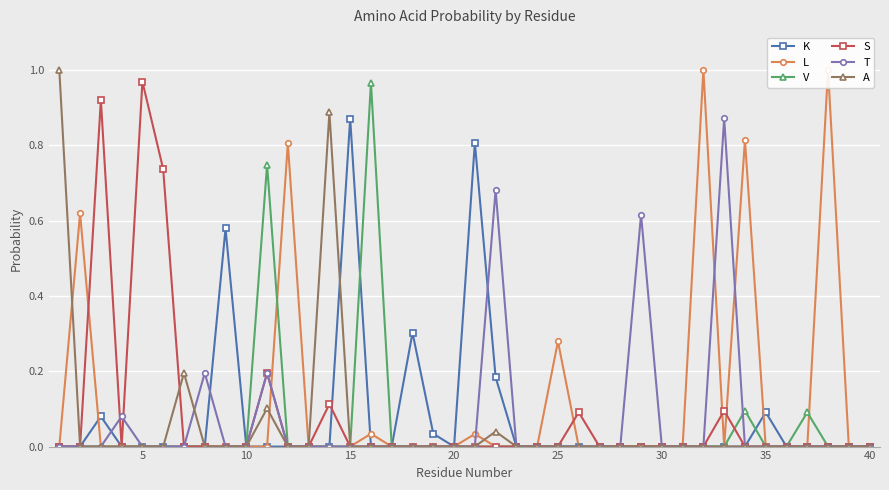

What are all the series names shown in the legend?

K, L, V, S, T, A